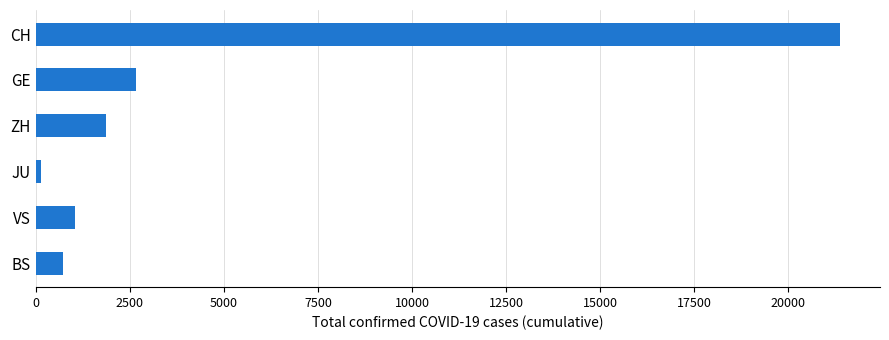

Does the chart contain stacked bars?

No